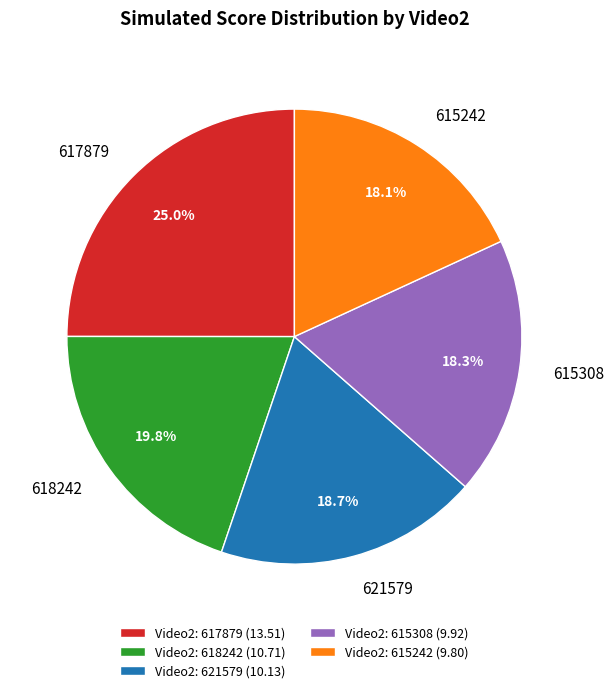

To the nearest percent, what is the average slice percentage?

20%